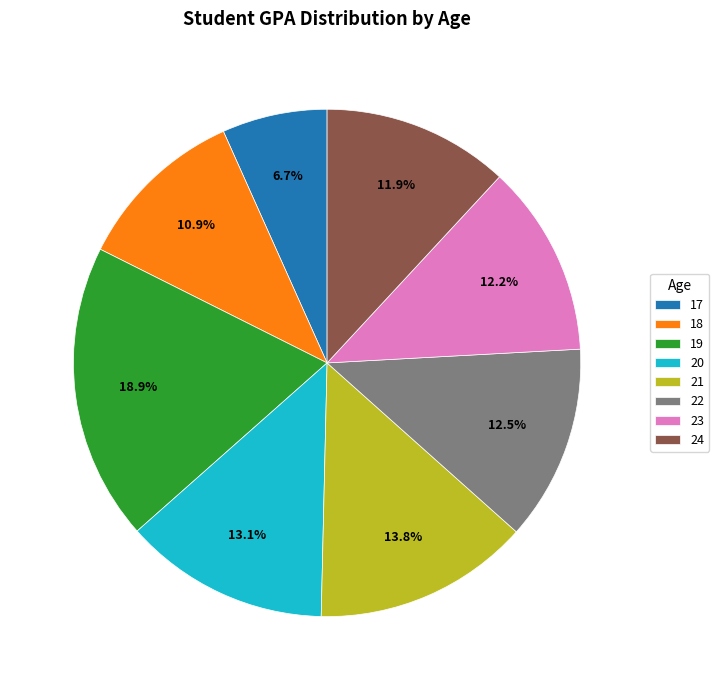

How many slices are in this pie chart?

8